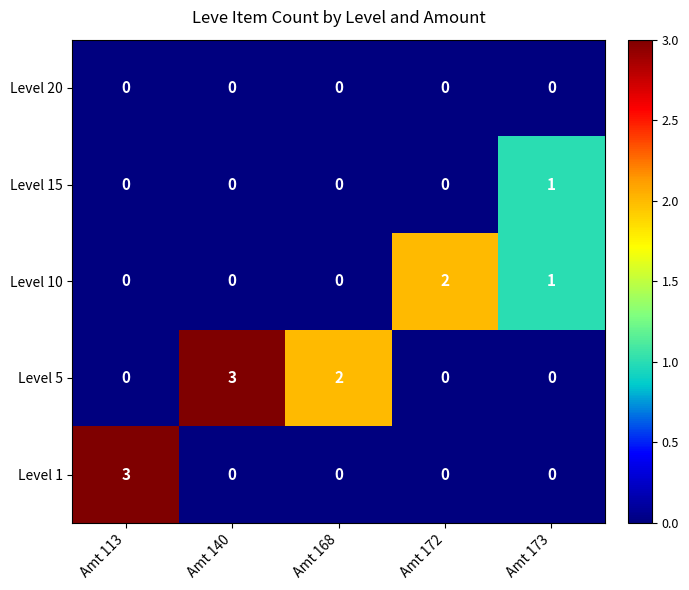

True or false: Level 10 has a value of 3 at Amt 172.

False